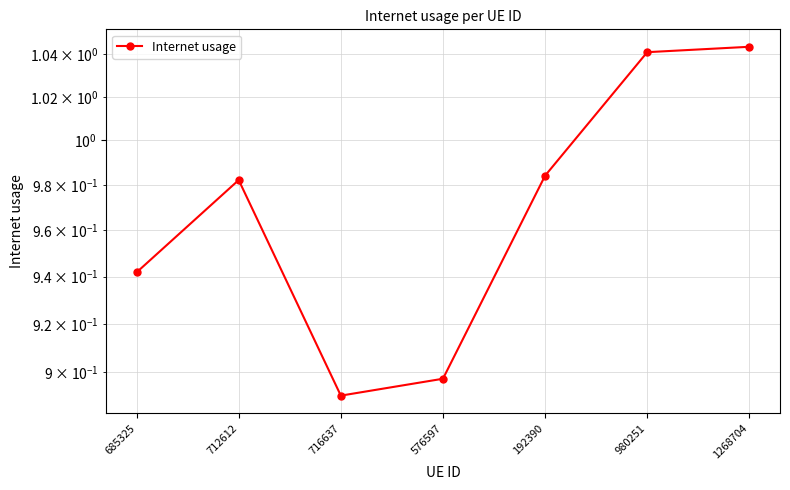

Rank the categories by value from lowest to highest.

716637, 576597, 685325, 712612, 192390, 980251, 1268704